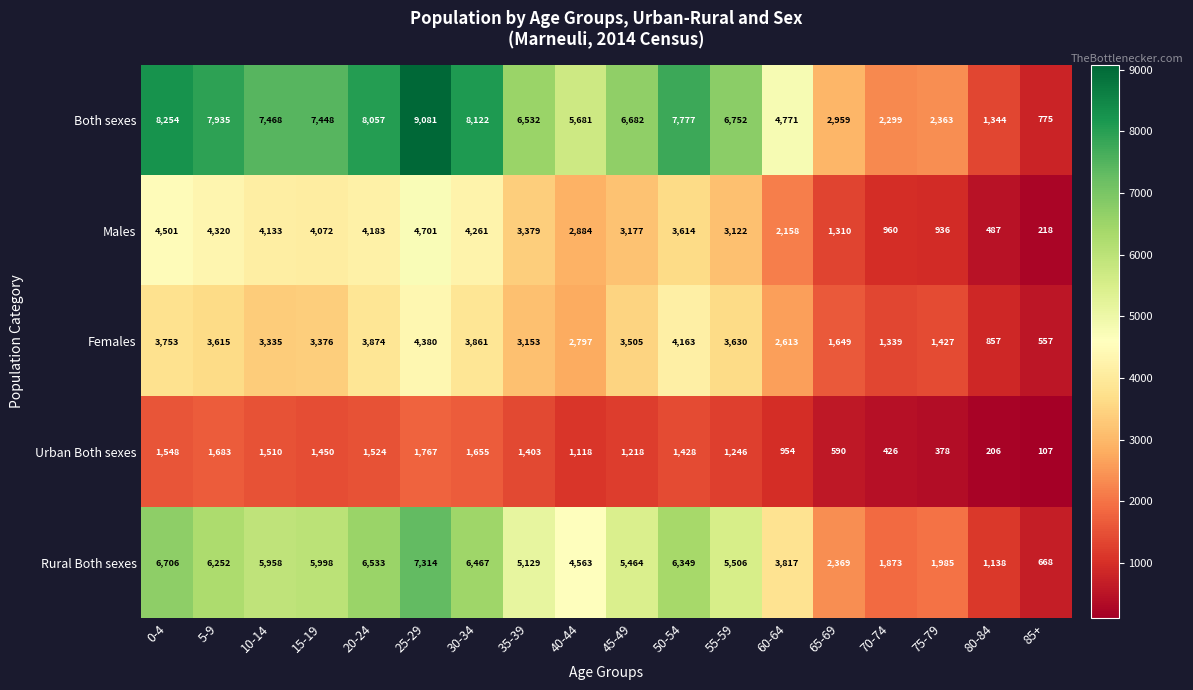

What is the total value across all series at 35-39?

19596